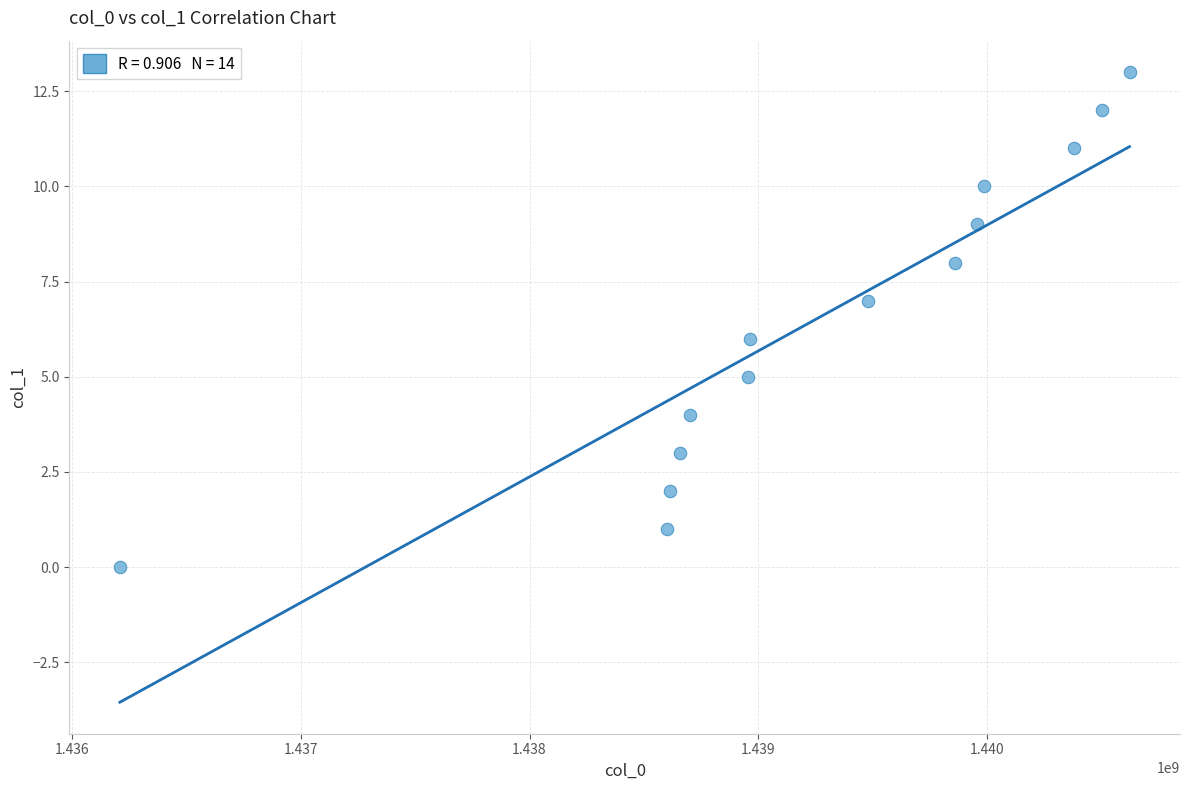

What is the range of X values (max minus min)?

4413602